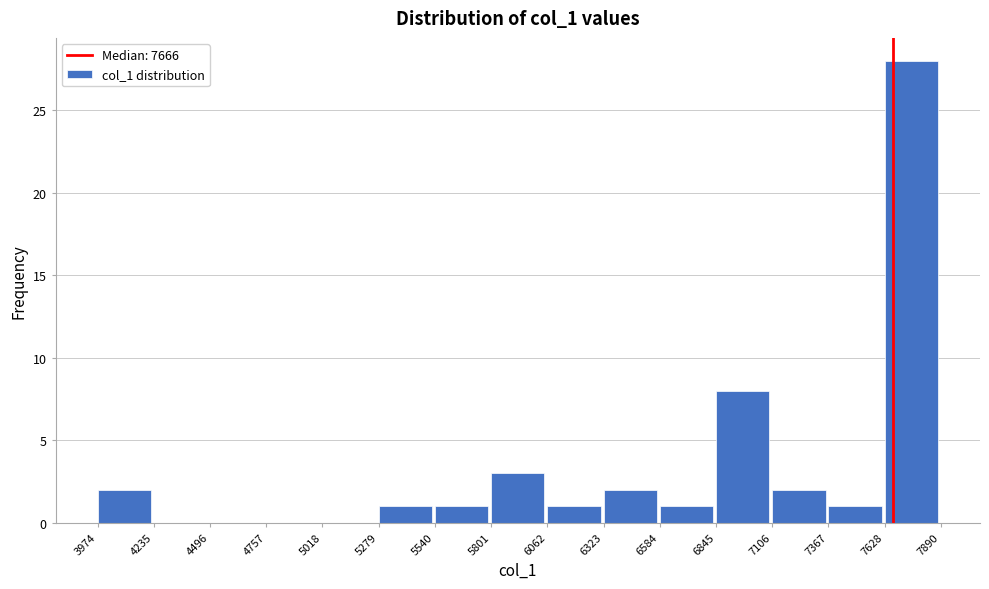

Over which range of the x-axis is the bar tallest?

7628 to 7890